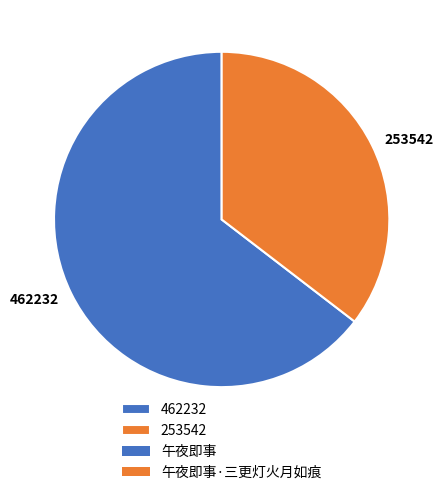

The 462232 slice represents 57% of the pie. True or false?

False